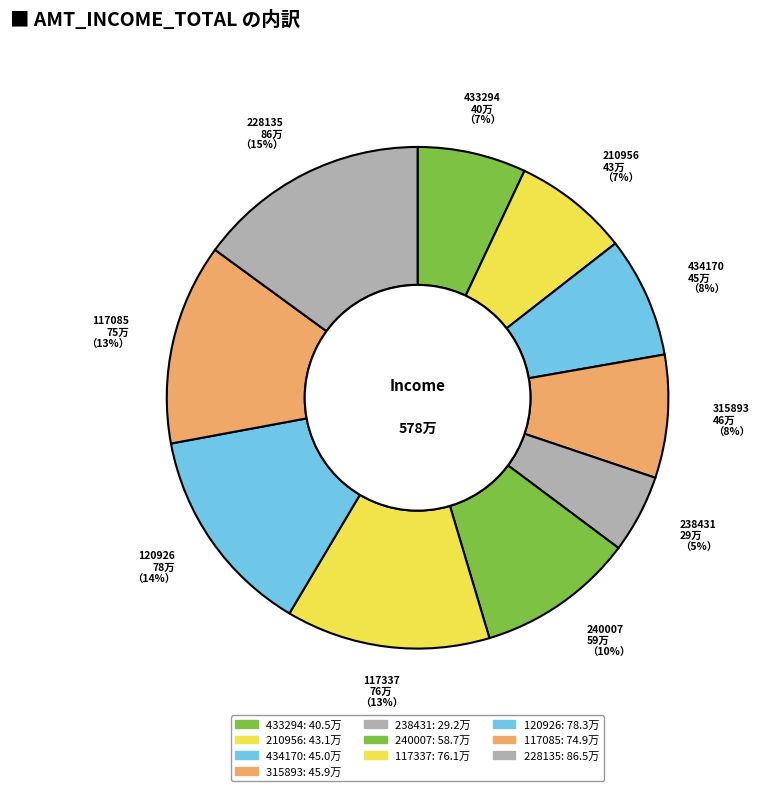

Rank the categories by value from highest to lowest.

228135, 120926, 117337, 117085, 240007, 315893, 434170, 210956, 433294, 238431